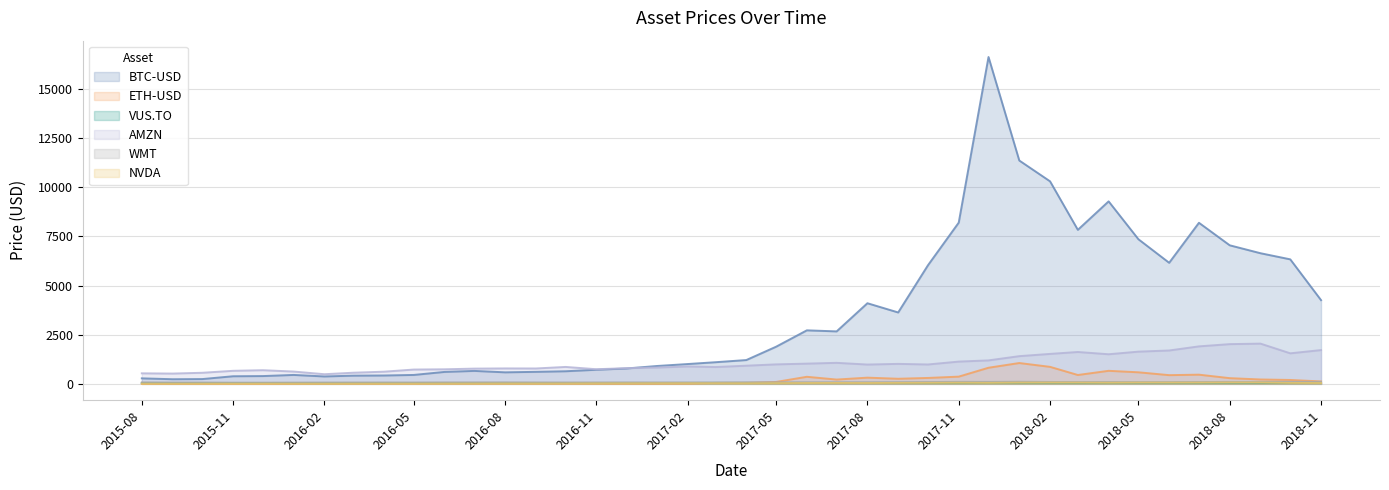

What is the greatest value displayed?

16624.6